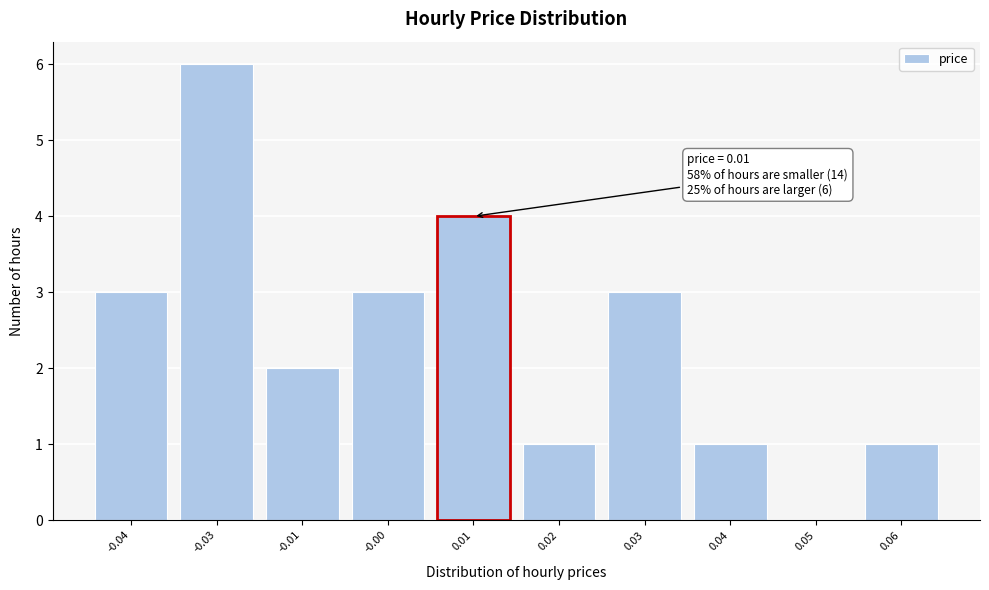

Reading left to right, extract all data points from this chart.

-0.04=3	-0.03=6	-0.01=2	-0.00=3	0.01=4	0.02=1	0.03=3	0.04=1	0.05=0	0.06=1